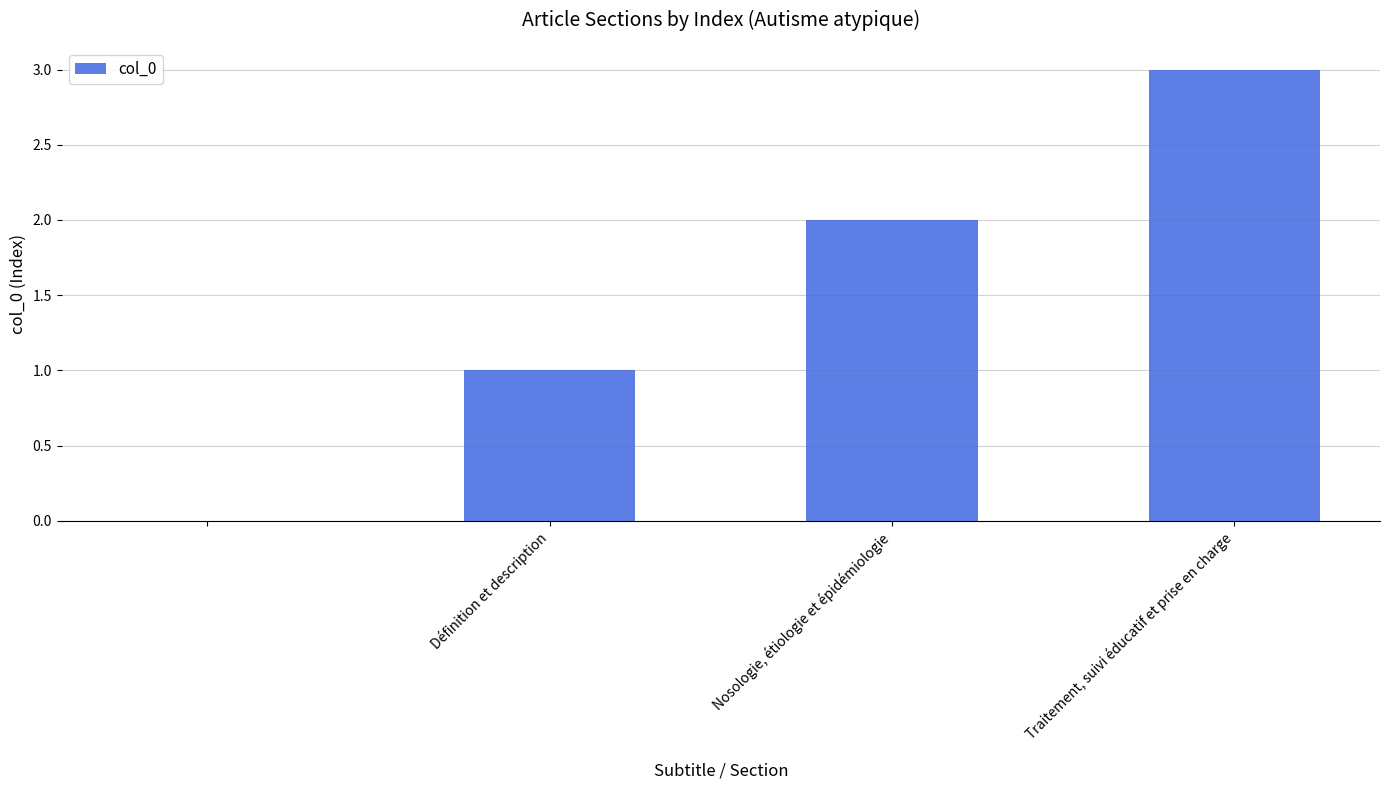

What is the greatest value displayed?

3